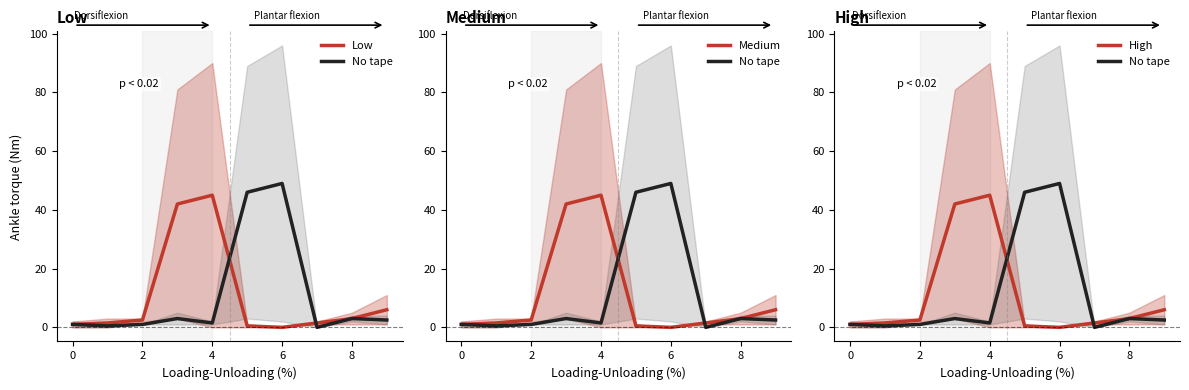

Reading right to left, extract all data points from this chart.

Low: 6.0	3.0	1.5	0.0	0.5	45.0	42.0	2.5	1.5	1.0
No tape: 2.5	3.0	0.0	49.0	46.0	1.5	3.0	1.0	0.5	1.0
Medium: 6.0	3.0	1.5	0.0	0.5	45.0	42.0	2.5	1.5	1.0
High: 6.0	3.0	1.5	0.0	0.5	45.0	42.0	2.5	1.5	1.0